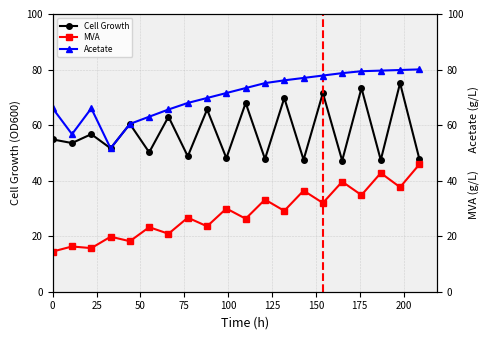

Reading left to right, transcribe all the data shown in this chart.

Cell Growth: 54.8	53.5	56.7	51.6	60.4	50.2	63.0	48.8	65.6	48.1	68.0	47.8	69.8	47.5	71.5	47.2	73.3	47.4	75.1	47.8
MVA: 14.5	16.3	15.7	19.8	18.2	23.2	20.9	26.7	23.6	30.0	26.3	33.2	29.1	36.4	32.0	39.6	34.8	42.7	37.6	45.8
Acetate: 66.0	56.7	66.0	51.6	60.4	63.0	65.6	68.0	69.8	71.5	73.3	75.1	76.1	77.0	77.8	78.7	79.4	79.6	79.8	80.1